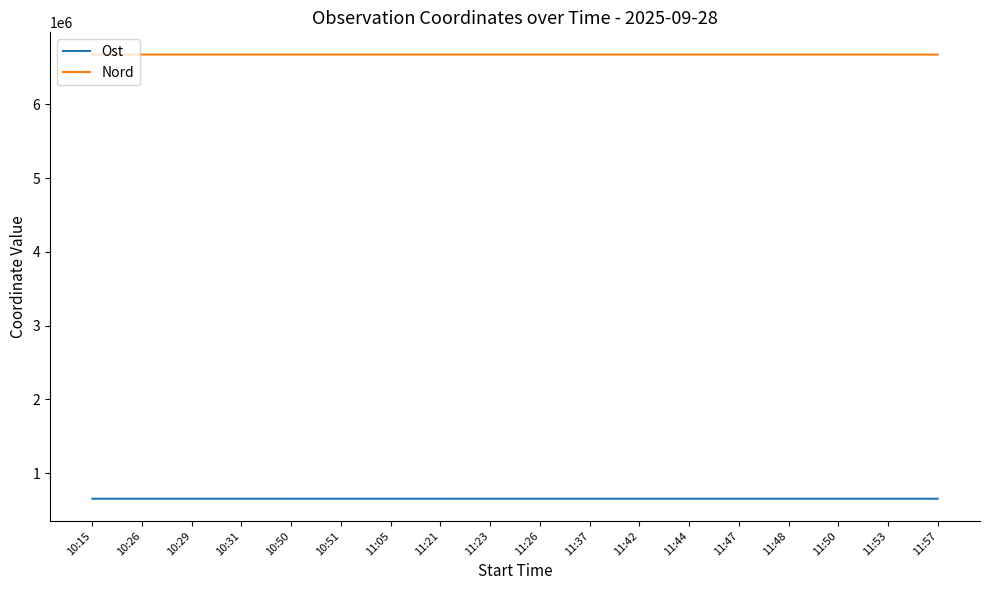

The value of Ost at 10:50 is 653560. True or false?

True